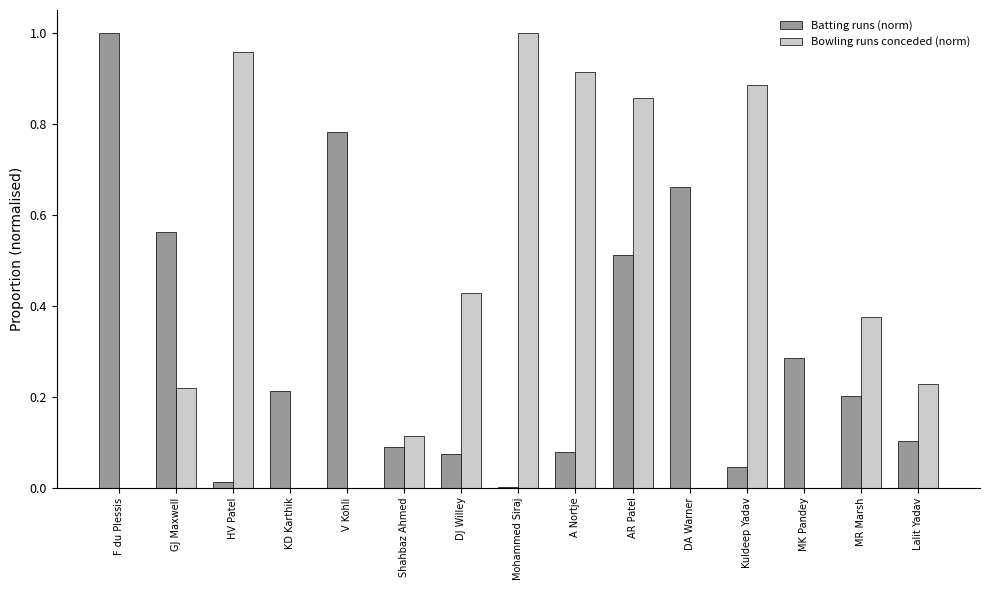

At which category is the sum across all series the highest?

AR Patel